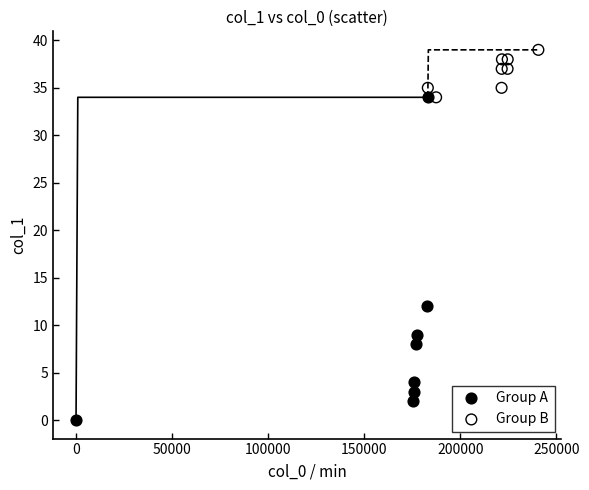

Which series contains the highest Y value?

Group B